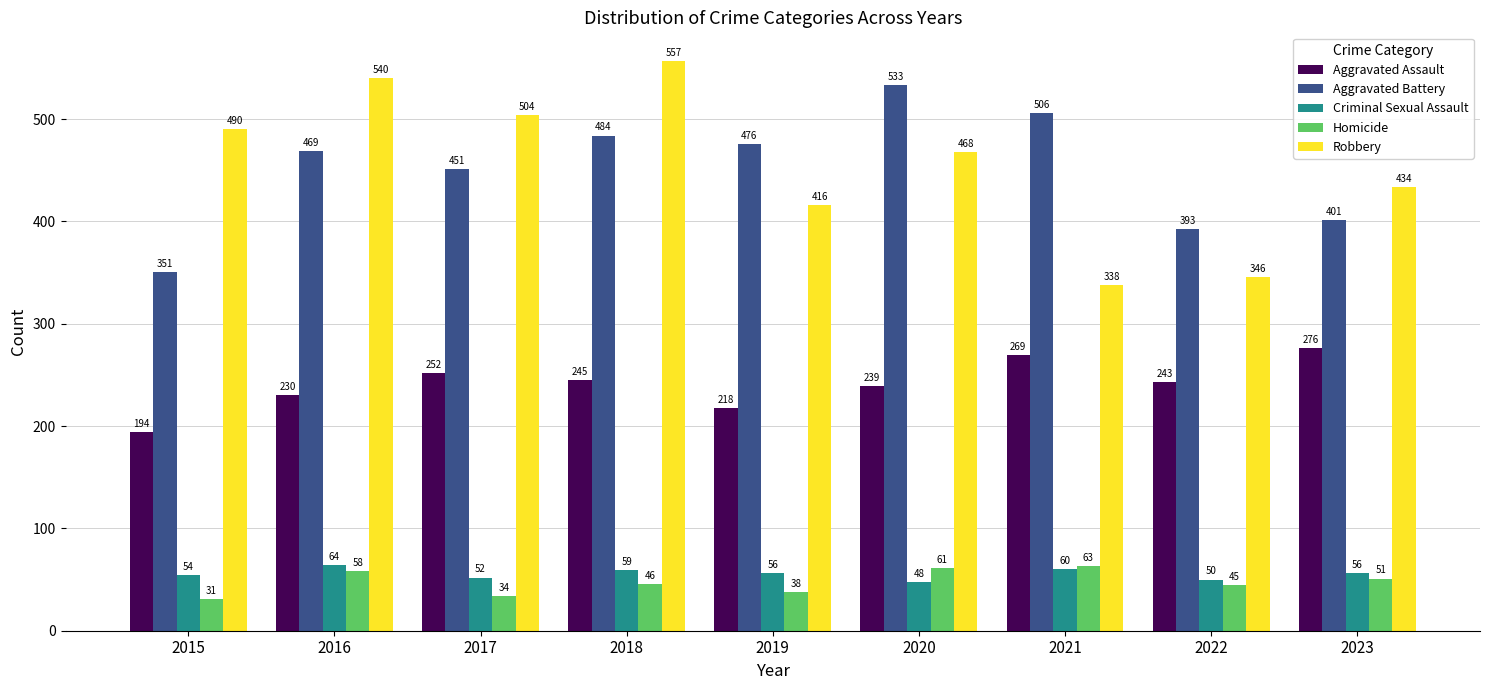

What is the sum of all Robbery values?

4093